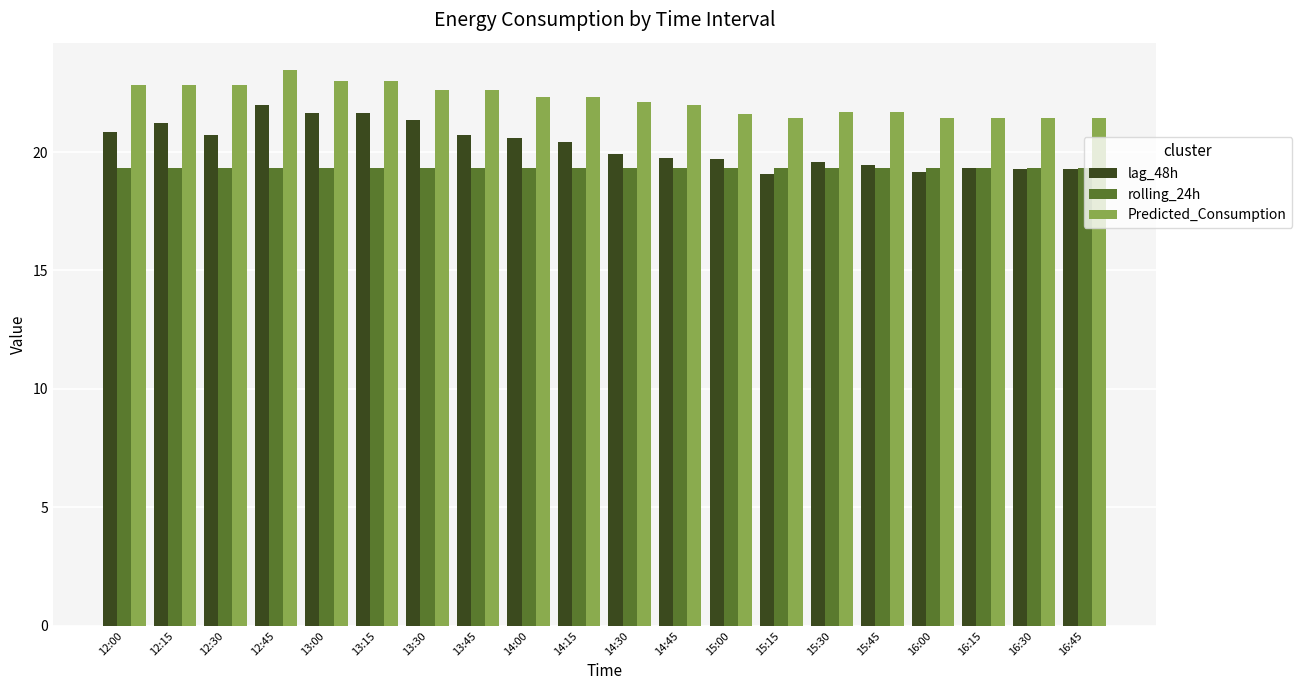

What is the label of the 3rd bar from the right?

16:15